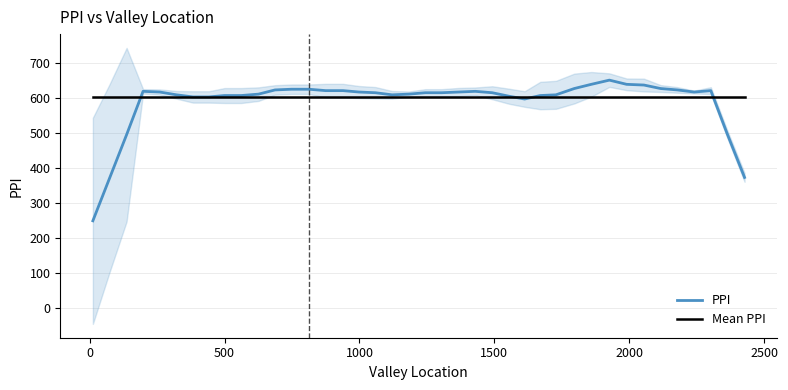

Which series has the largest total across all categories?

Mean PPI